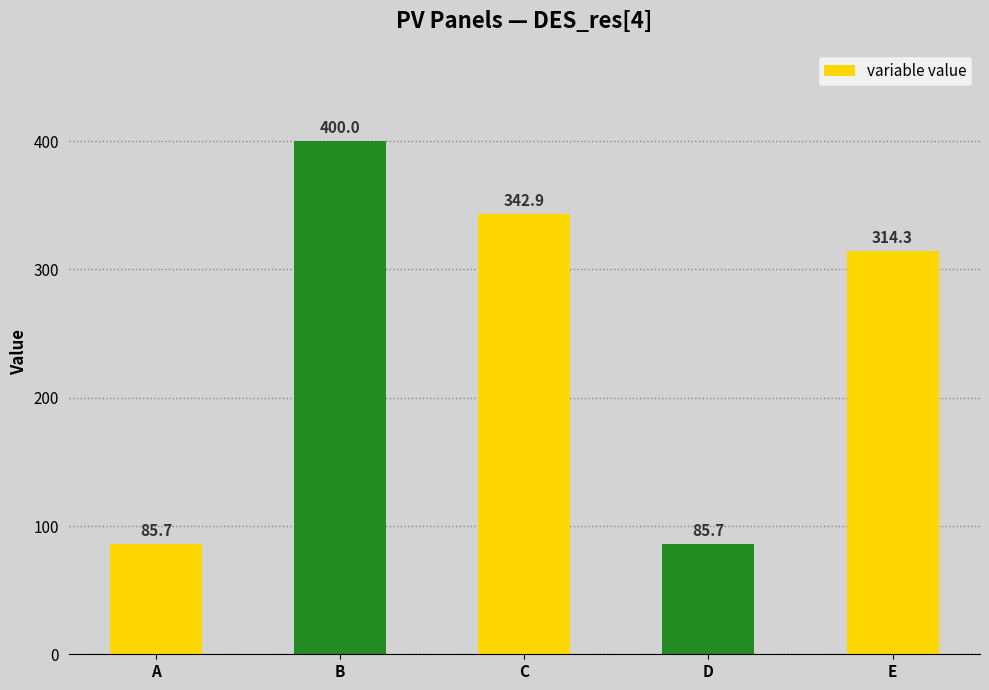

Between B and E, which is larger?

B